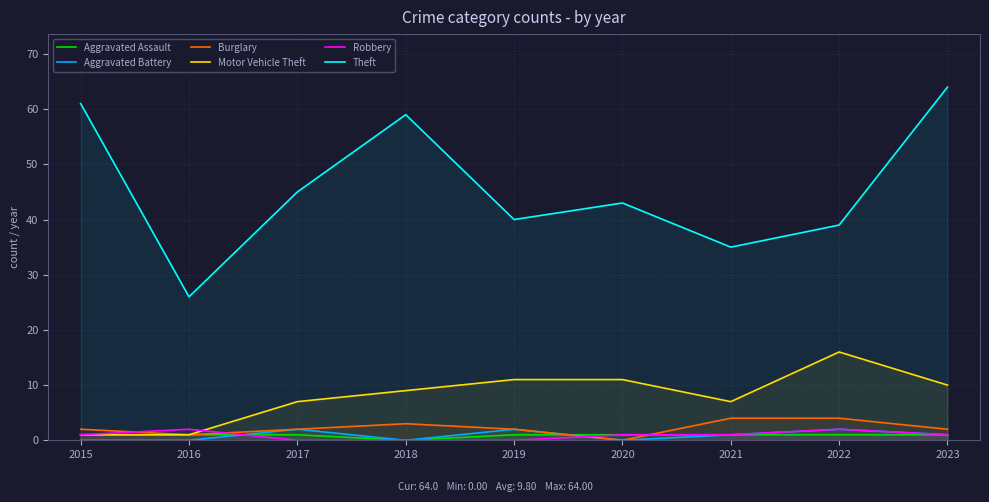

How many interior local valleys does the Aggravated Assault series have?

1